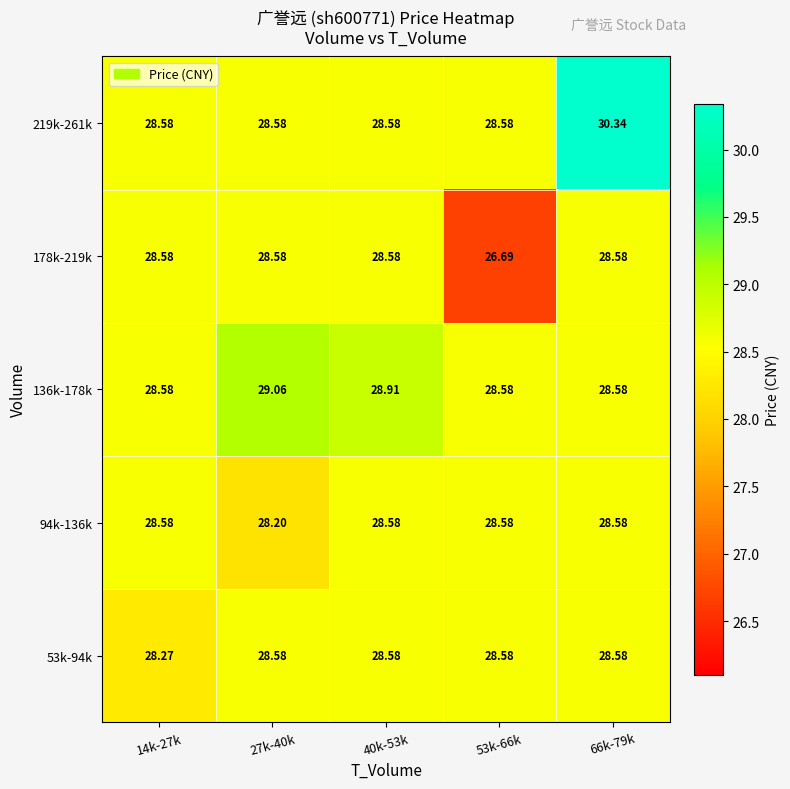

Count the number of categories in the chart.

5